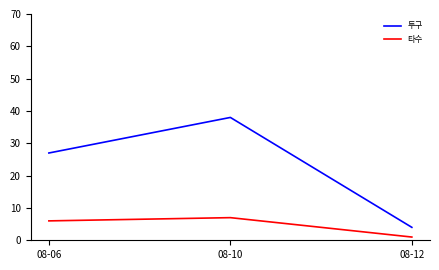

What is the difference between the highest and lowest values at 08-12?

3